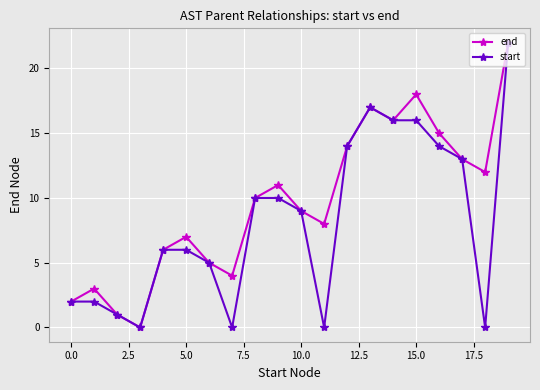

What is the maximum value for start?

22